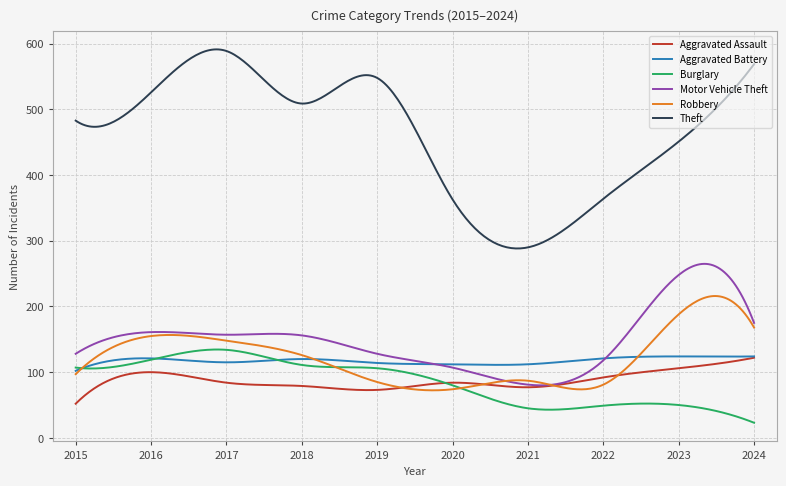

Which series has the widest spread of values?

Theft